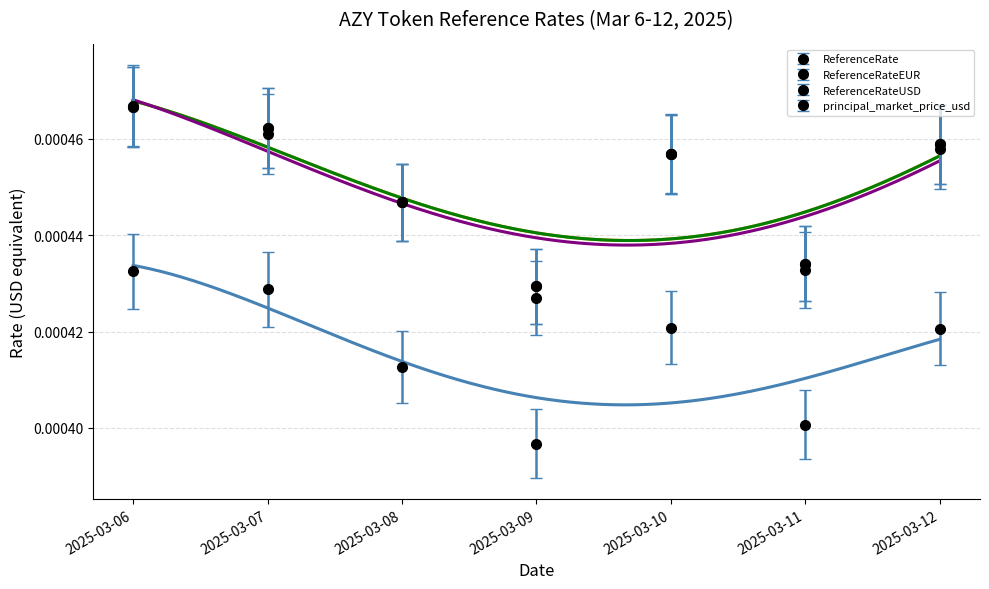

Which series has the widest spread of values?

principal_market_price_usd